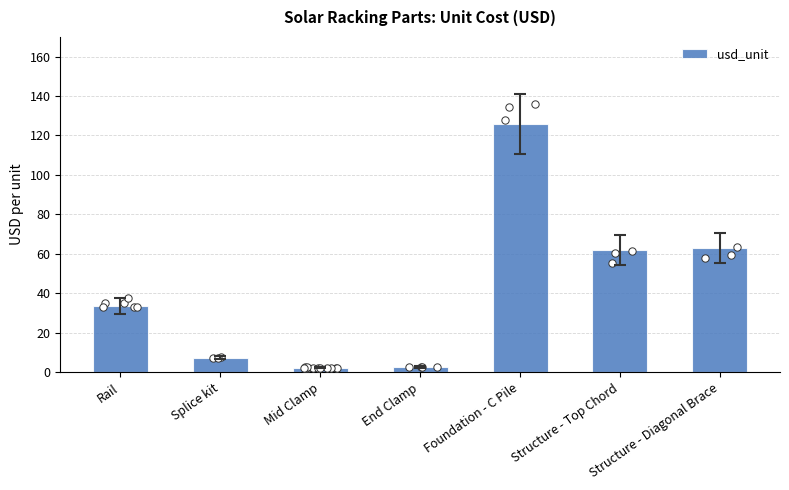

Between End Clamp and Structure - Diagonal Brace, which is larger?

Structure - Diagonal Brace